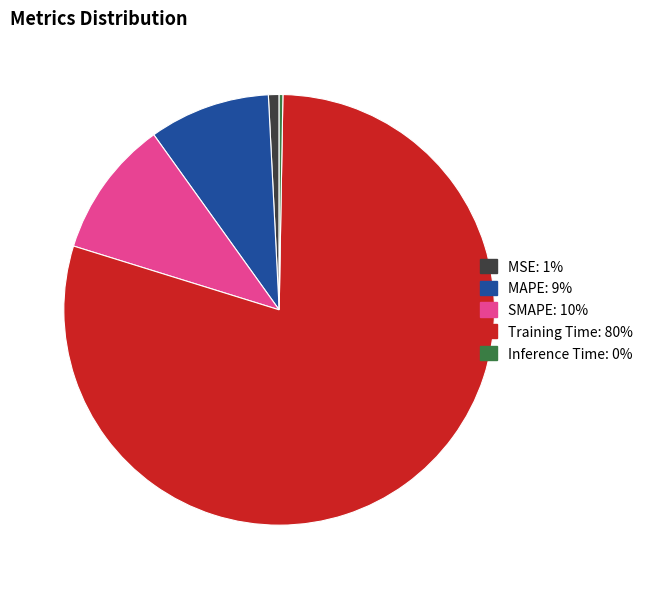

Is SMAPE the majority of the pie?

No